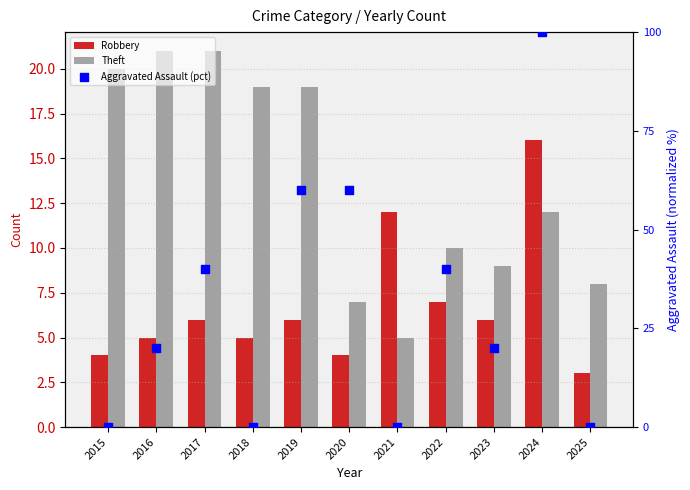

Which series has the largest Y range (max minus min)?

Aggravated Assault (pct)